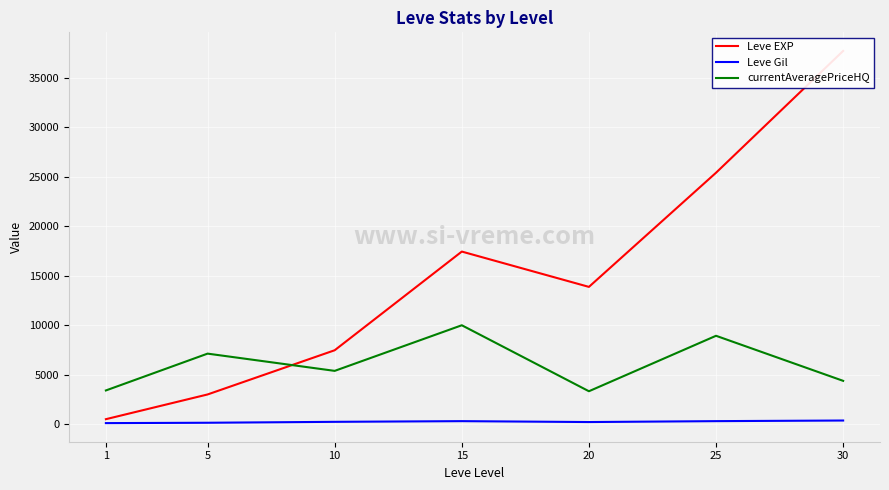

Rank the series by their maximum value, from highest to lowest.

Leve EXP, currentAveragePriceHQ, Leve Gil